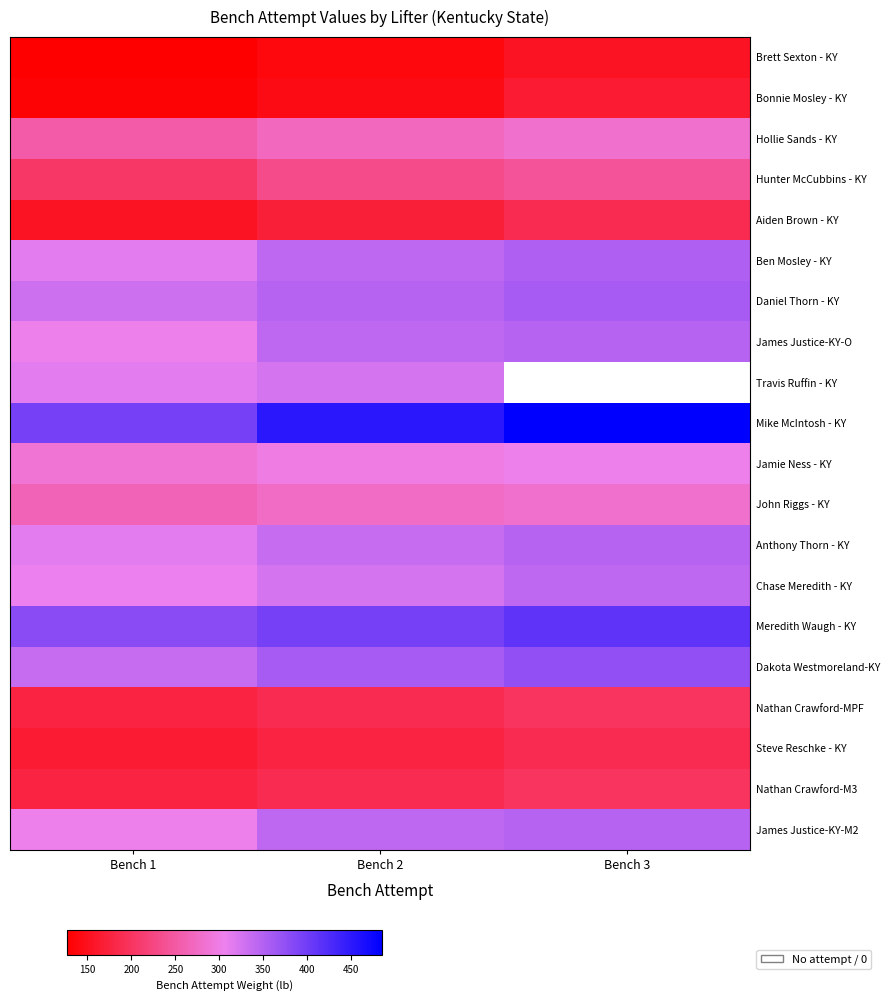

Rank the series by their average value, from highest to lowest.

Travis Ruffin - KY, Mike McIntosh - KY, Meredith Waugh - KY, Dakota Westmoreland-KY, Daniel Thorn - KY, Ben Mosley - KY, Anthony Thorn - KY, James Justice-KY-O, James Justice-KY-M2, Chase Meredith - KY, Jamie Ness - KY, John Riggs - KY, Hollie Sands - KY, Hunter McCubbins - KY, Nathan Crawford-MPF, Nathan Crawford-M3, Steve Reschke - KY, Aiden Brown - KY, Bonnie Mosley - KY, Brett Sexton - KY